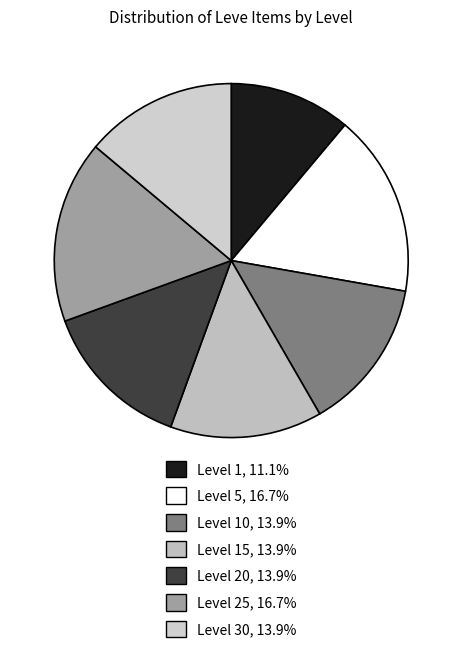

Count the number of slices in the pie.

7